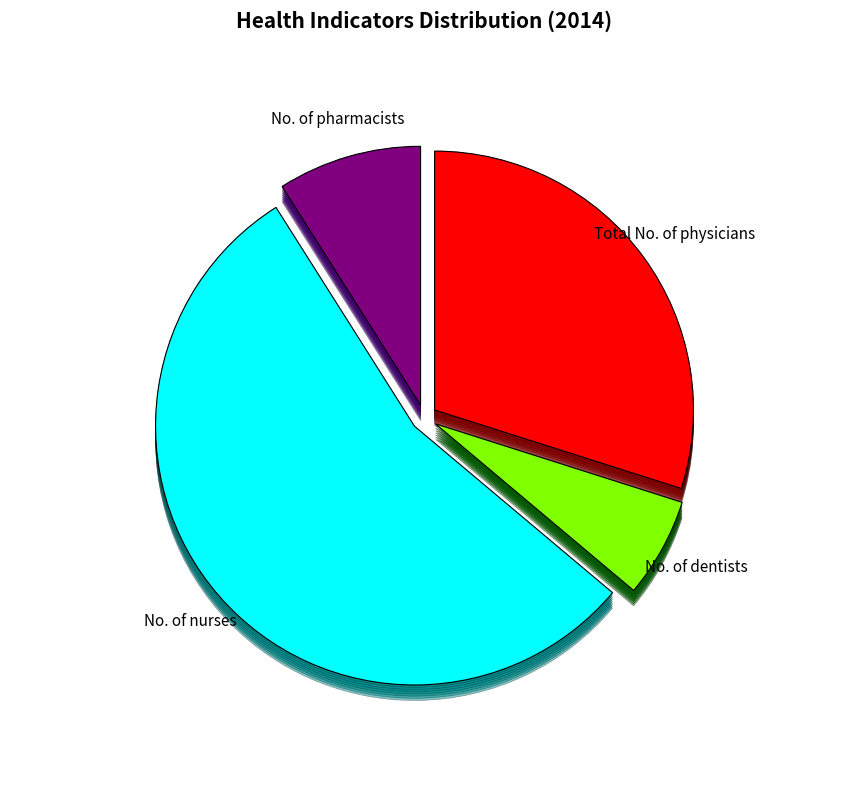

Which series has the widest spread of values?

No. of nurses